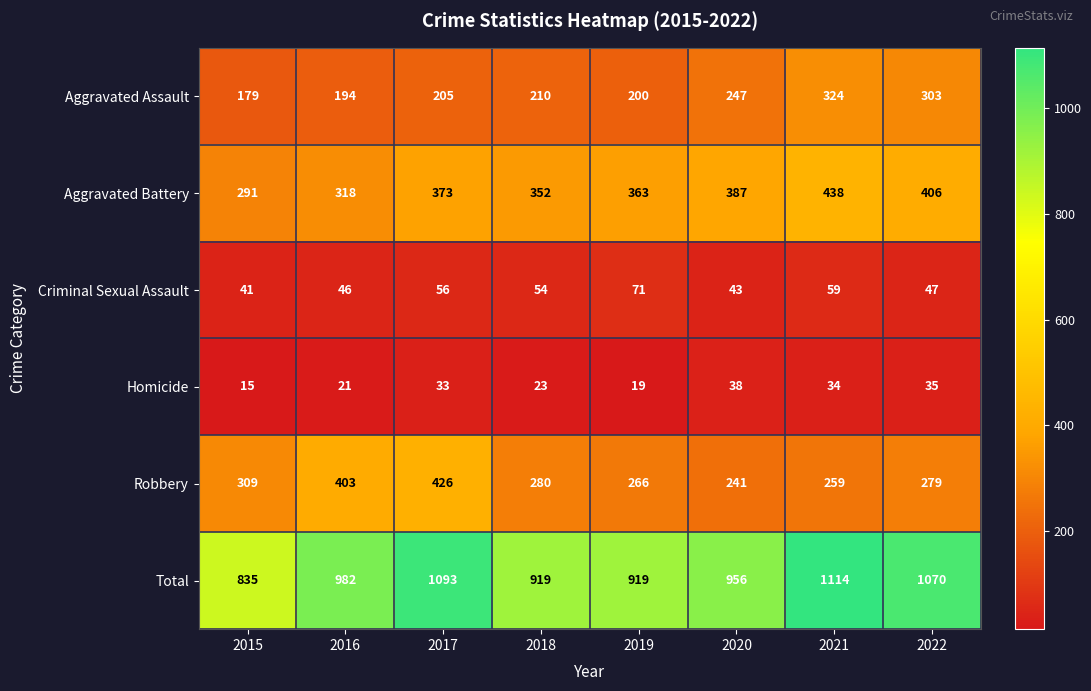

The Total series shows 688 at 2022. True or false?

False